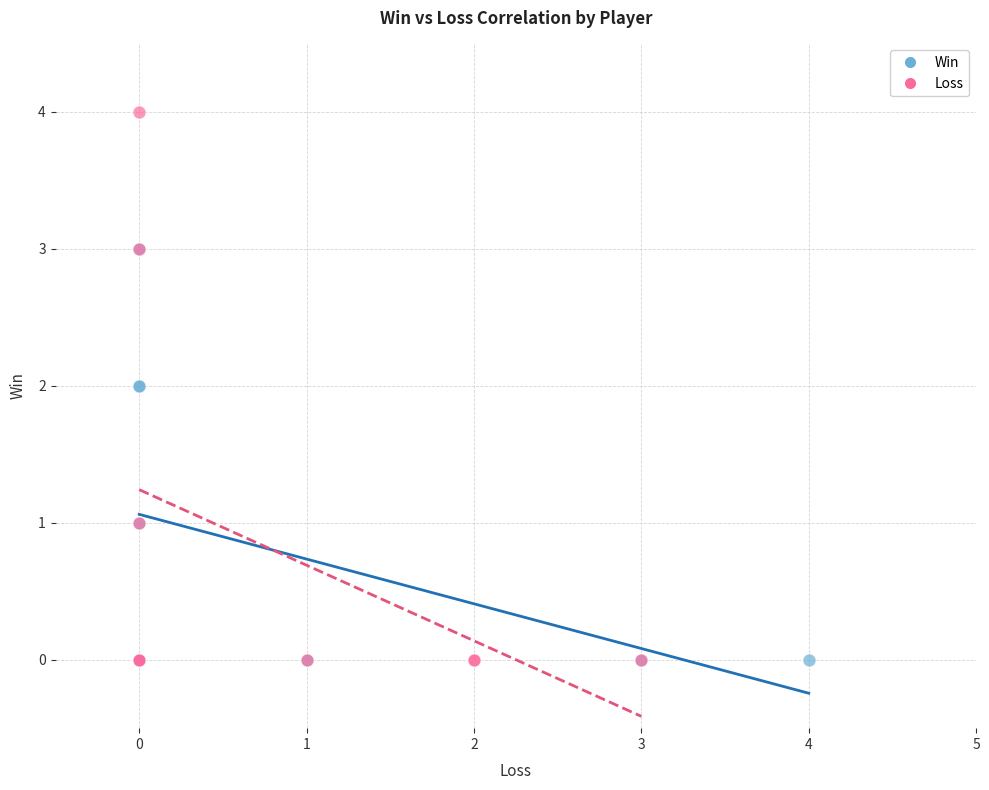

Which series has the largest Y range (max minus min)?

Loss